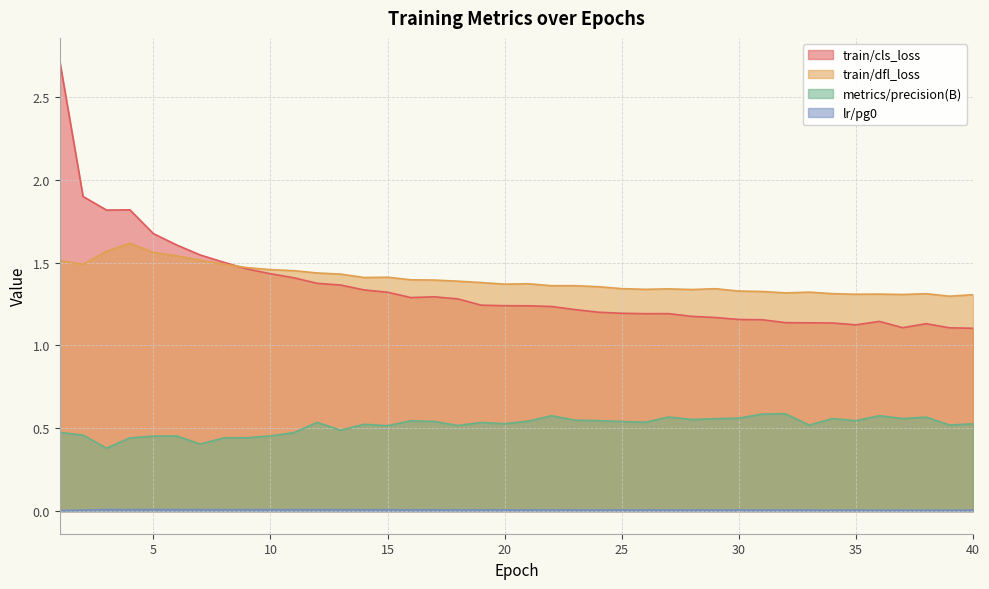

How many lines are shown in the chart?

4